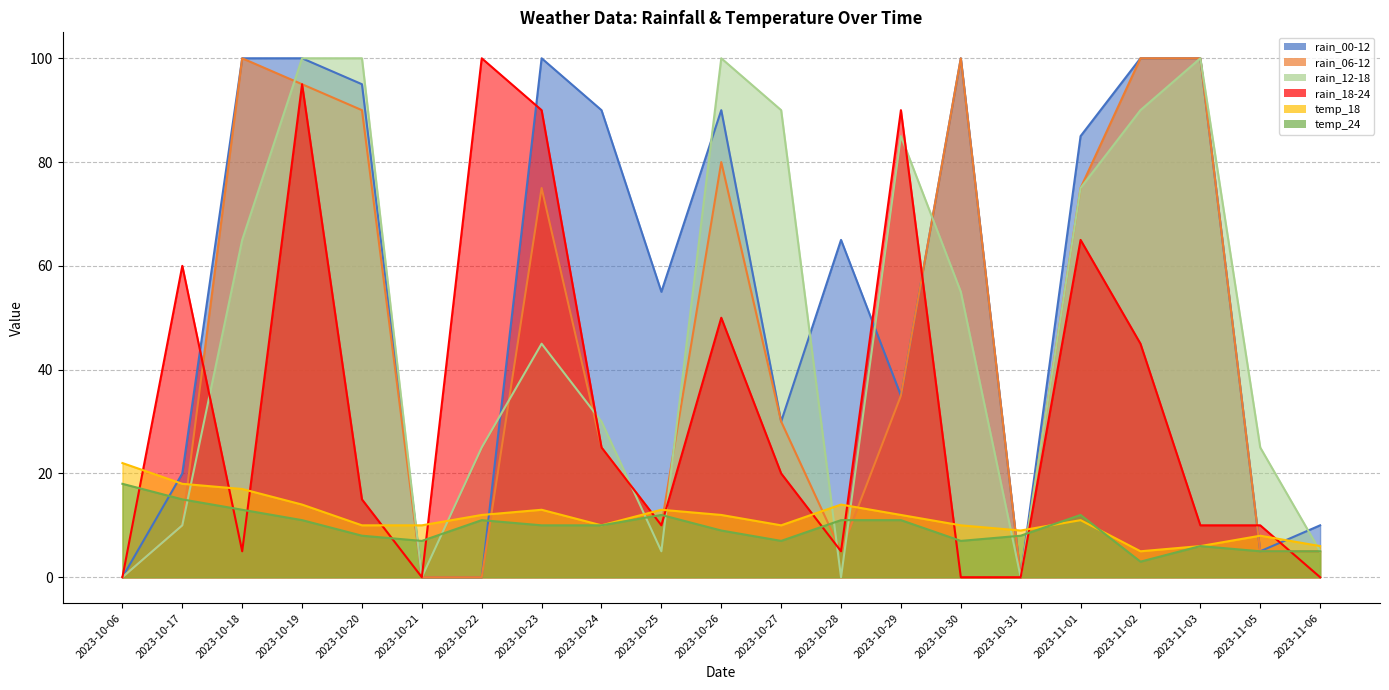

Which category has the highest value across all series?

2023-10-18